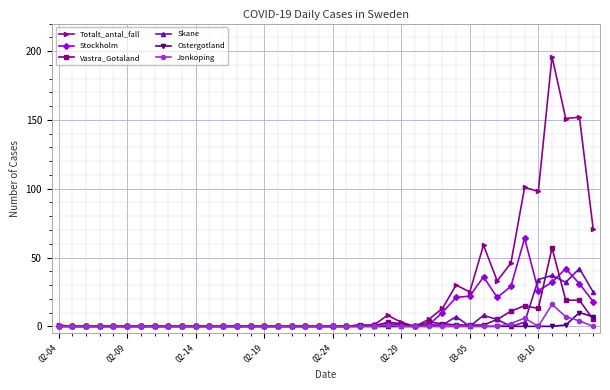

How many series are shown in this chart?

6